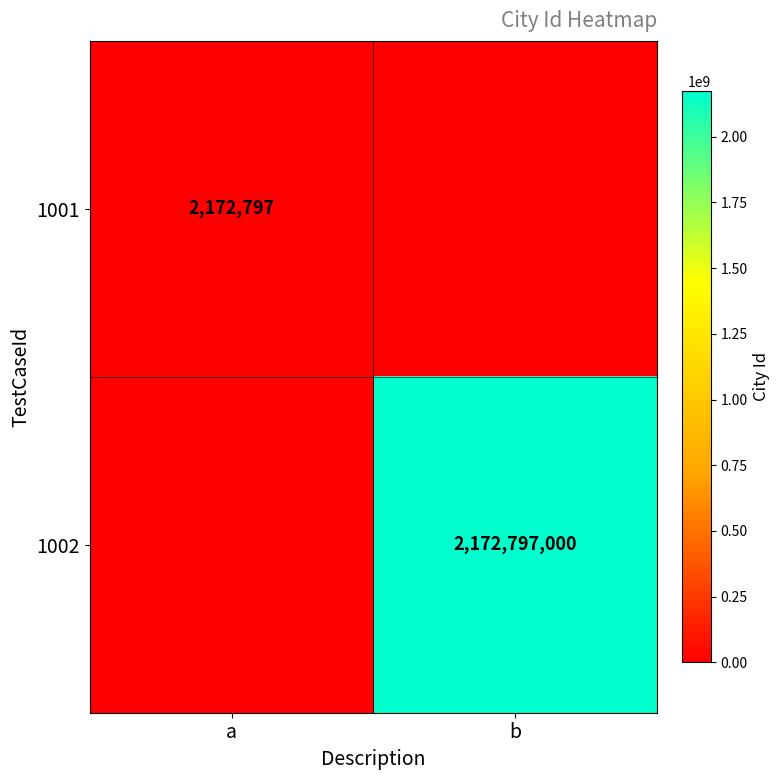

Is it true that 1001 equals 1139473 at a?

False